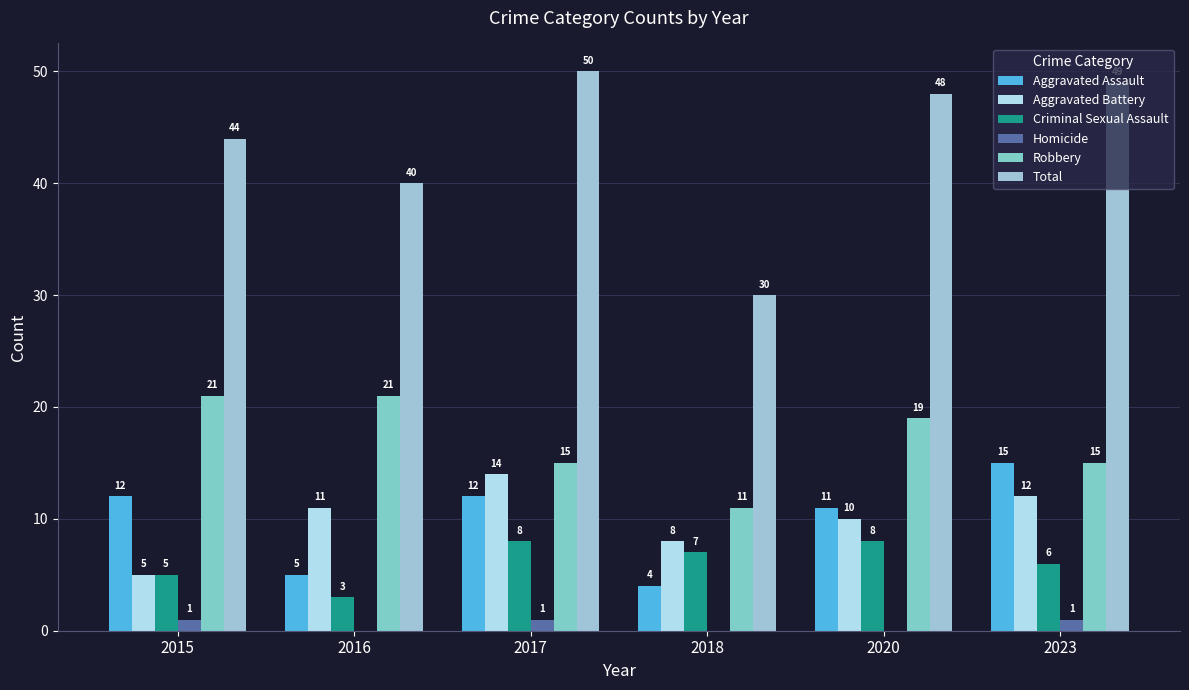

Is it true that Criminal Sexual Assault equals 5 at 2015?

True